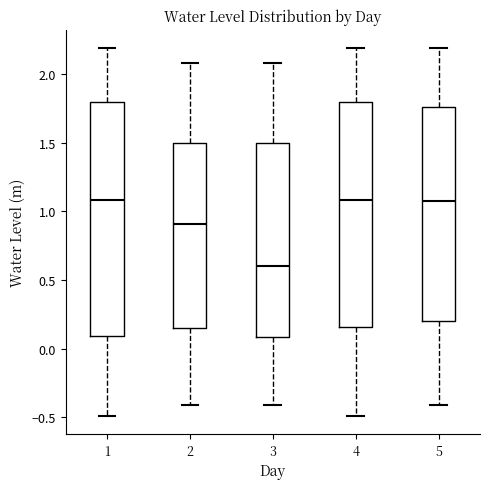

Where does the upper whisker of the box at x = 1 end on the y-axis? The values are not printed on the chart, so give them approximately, as read against the axis.

2.20